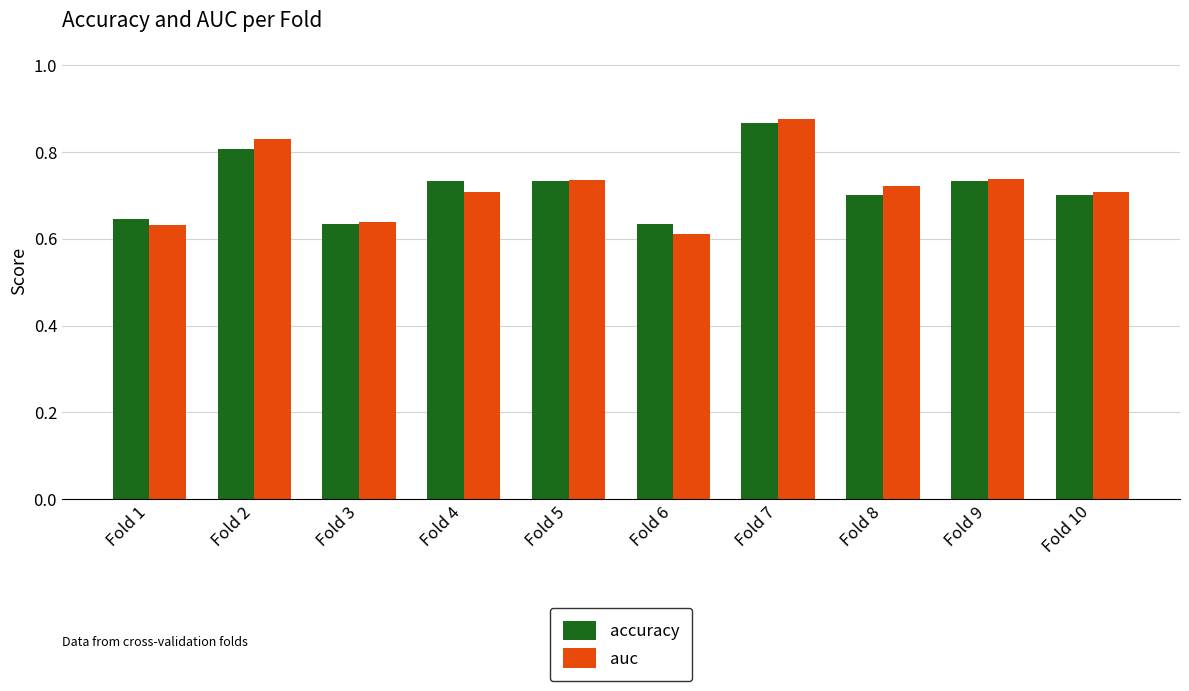

Are the bars grouped side by side (vs. stacked)?

Yes